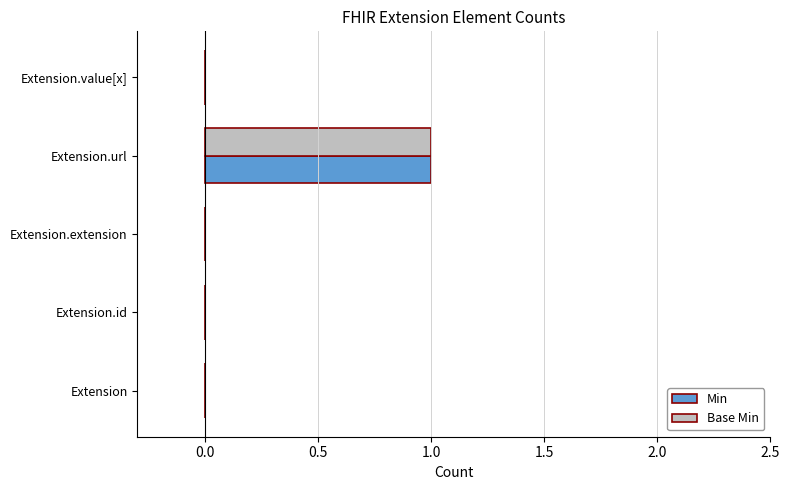

What is the maximum value for Base Min?

1